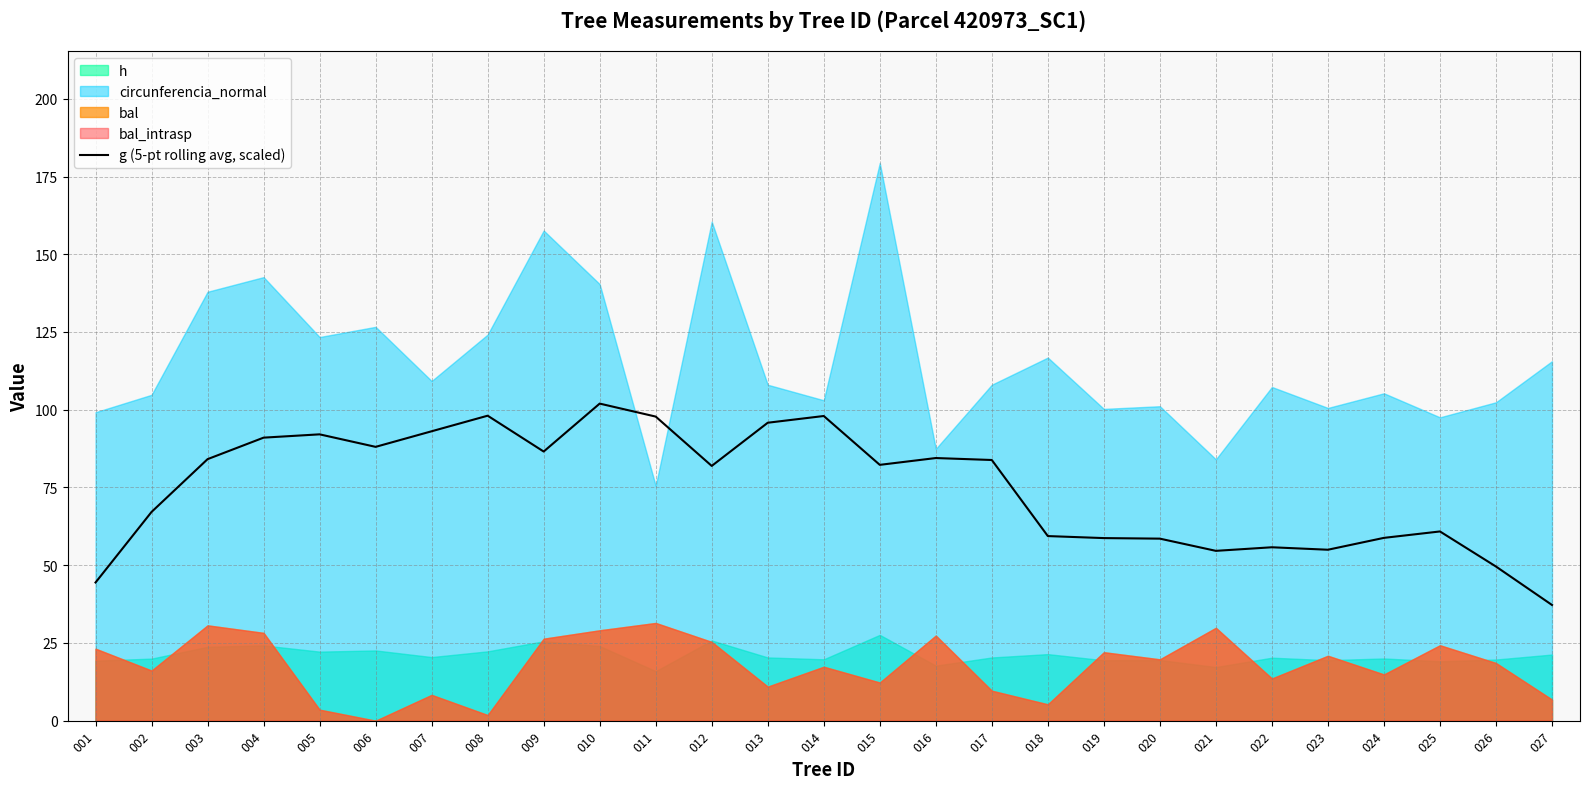

Does the chart have visible grid lines?

Yes